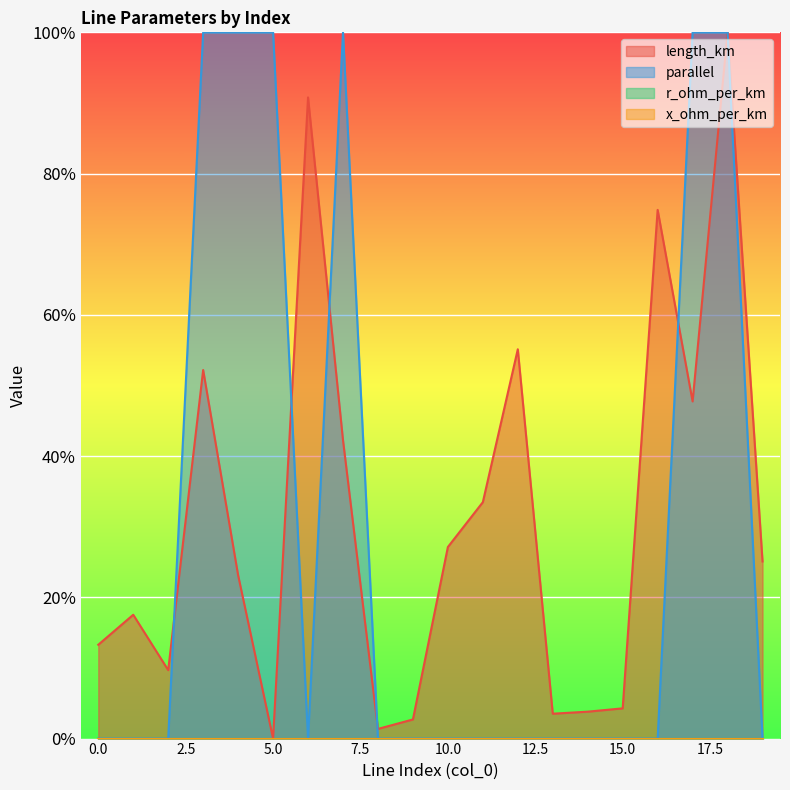

Is it true that length_km equals 0.3 at 5?

False